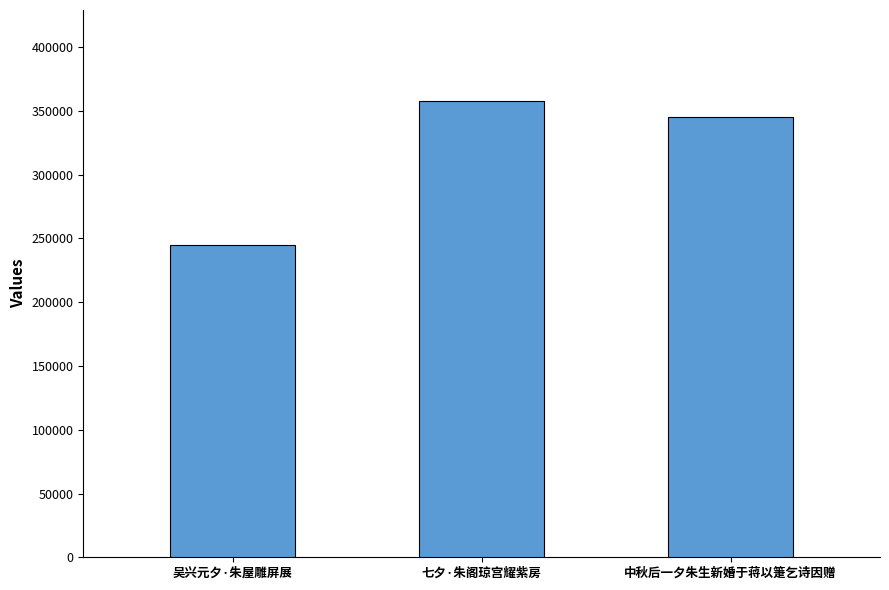

What is the change in value from 七夕·朱阁琼宫耀紫房 to 中秋后一夕朱生新婚于蒋以箑乞诗因赠?

-12766